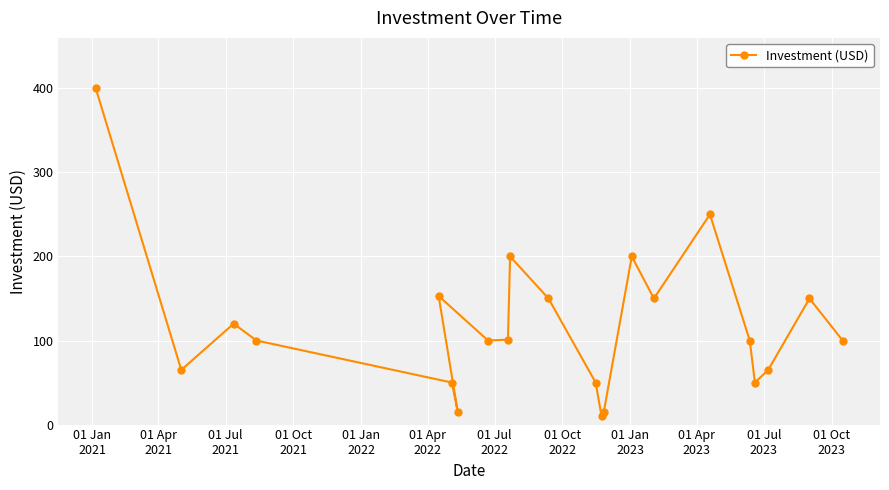

What is the difference between the maximum and minimum values?

390